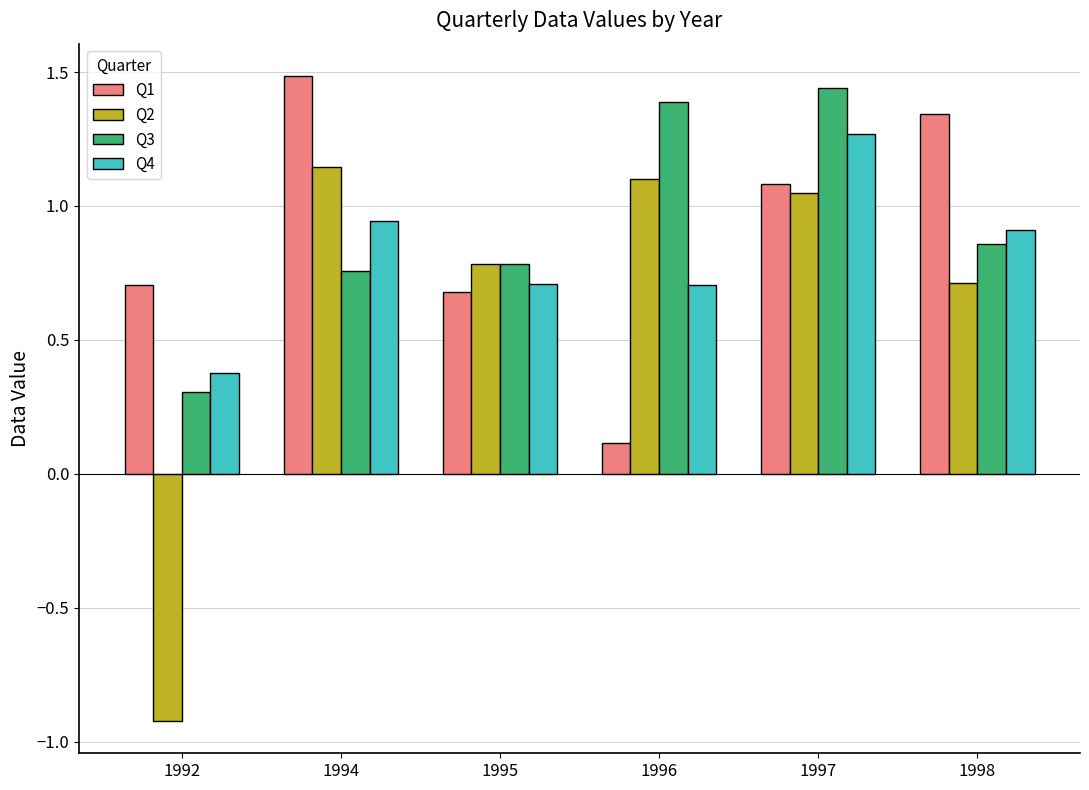

Is it true that Q4 equals 0.4 at 1992?

True